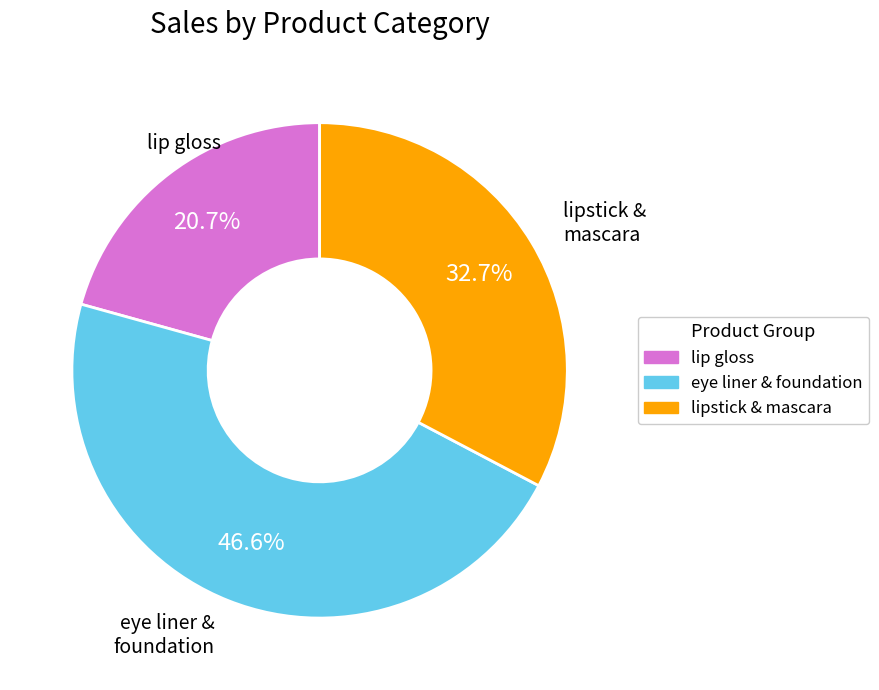

Approximately how many times larger is the value at lip gloss compared to eye liner & foundation?

0.4